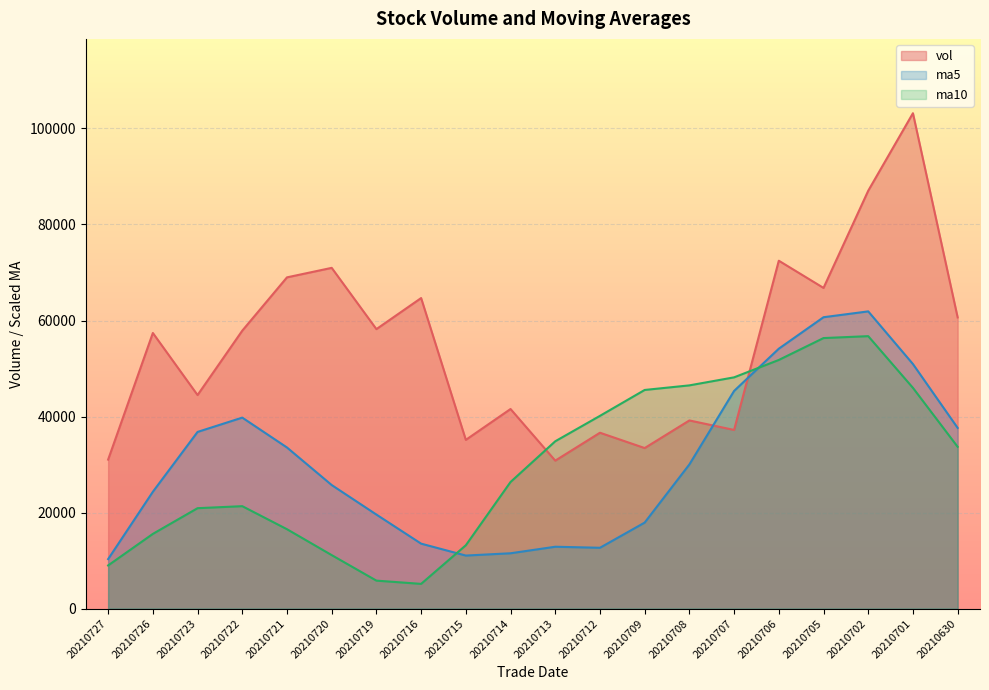

How many interior local valleys does the vol series have?

7